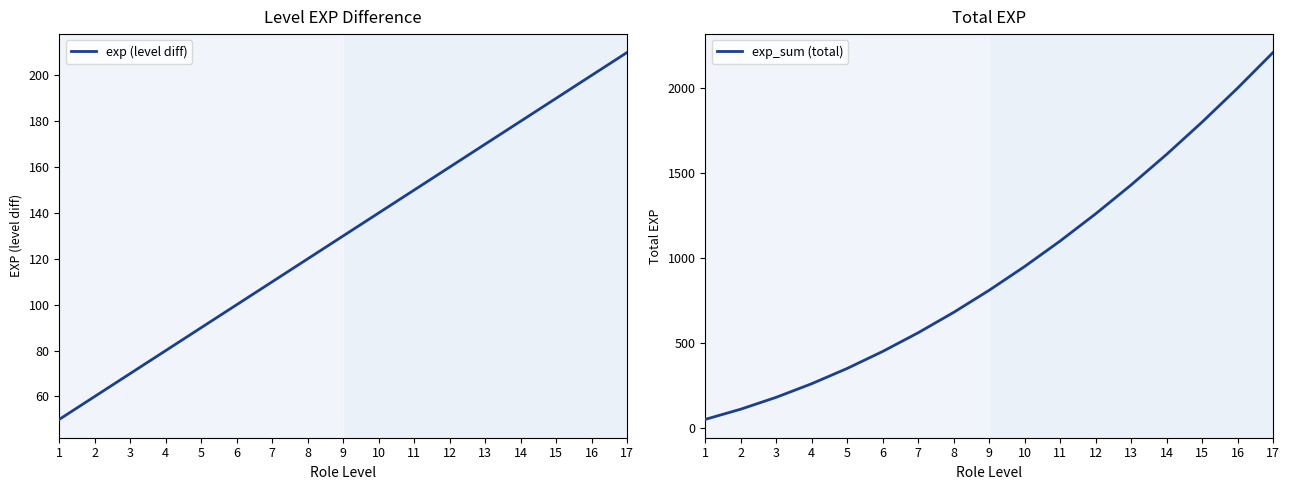

What is the lowest value of the exp (level diff) series?

50